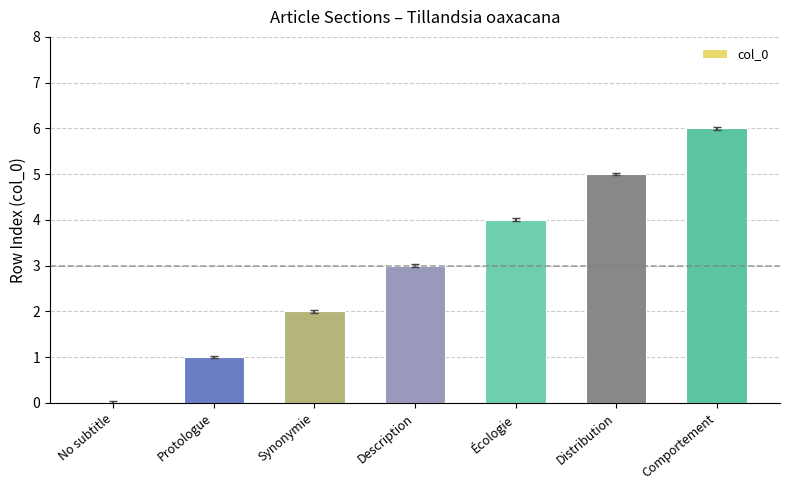

What is the sum of all values?

21